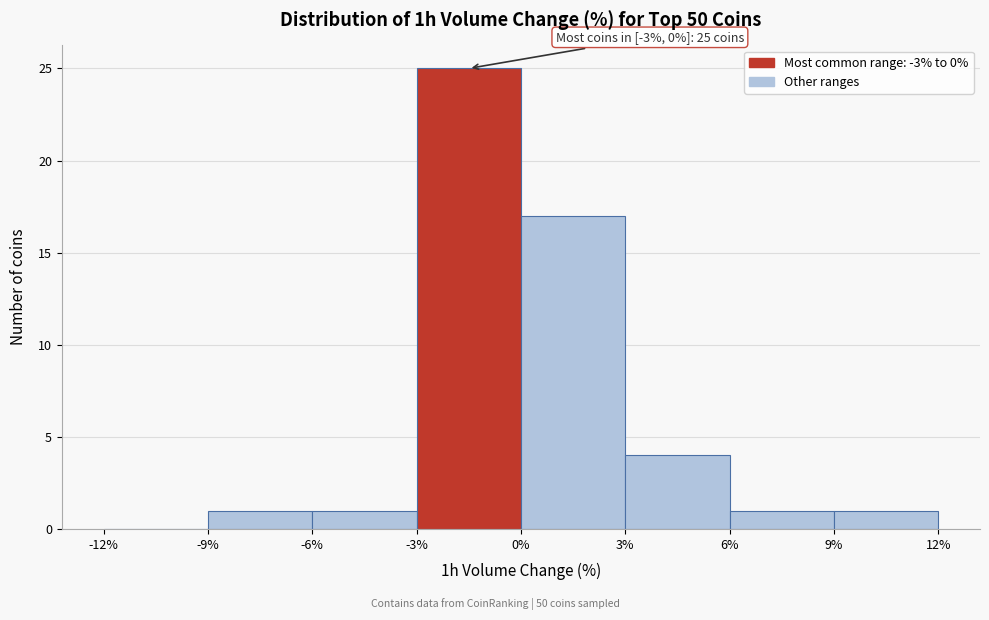

Over which range of the x-axis is the bar tallest?

-3% to 0%